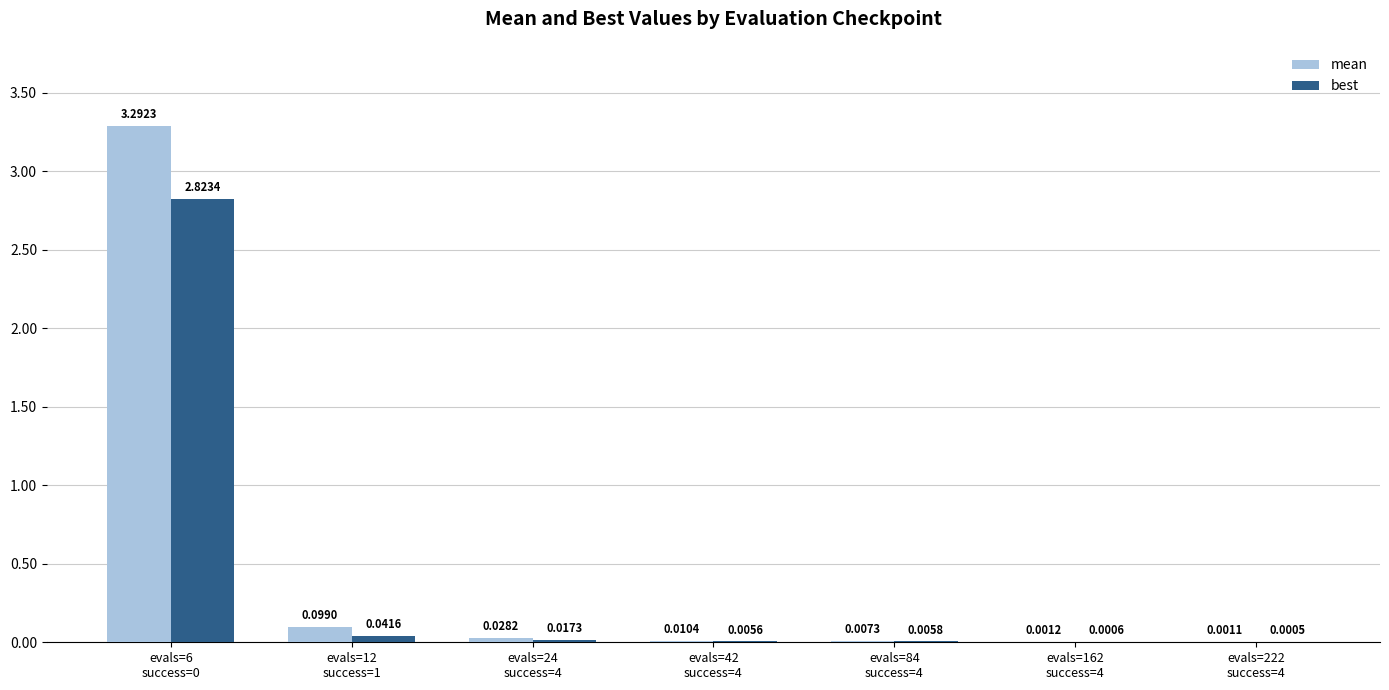

Which series has the largest total across all categories?

mean